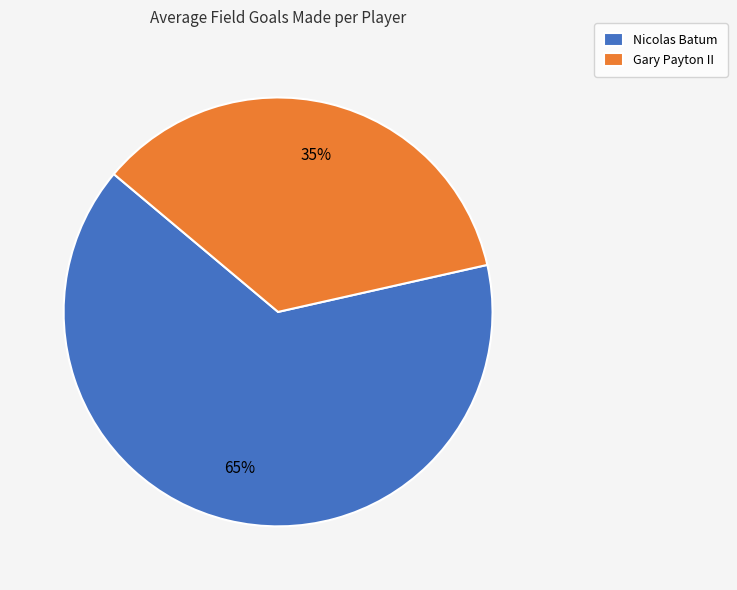

To the nearest percent, what is the combined percentage of Gary Payton II and Nicolas Batum?

100%